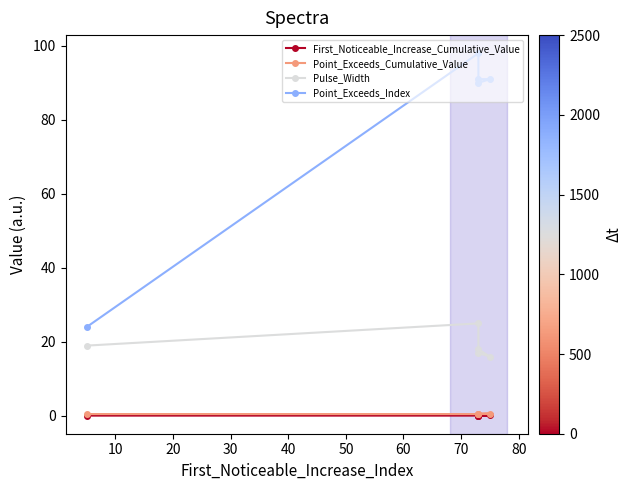

What is the difference between the maximum and minimum values in the Point_Exceeds_Cumulative_Value series?

0.1